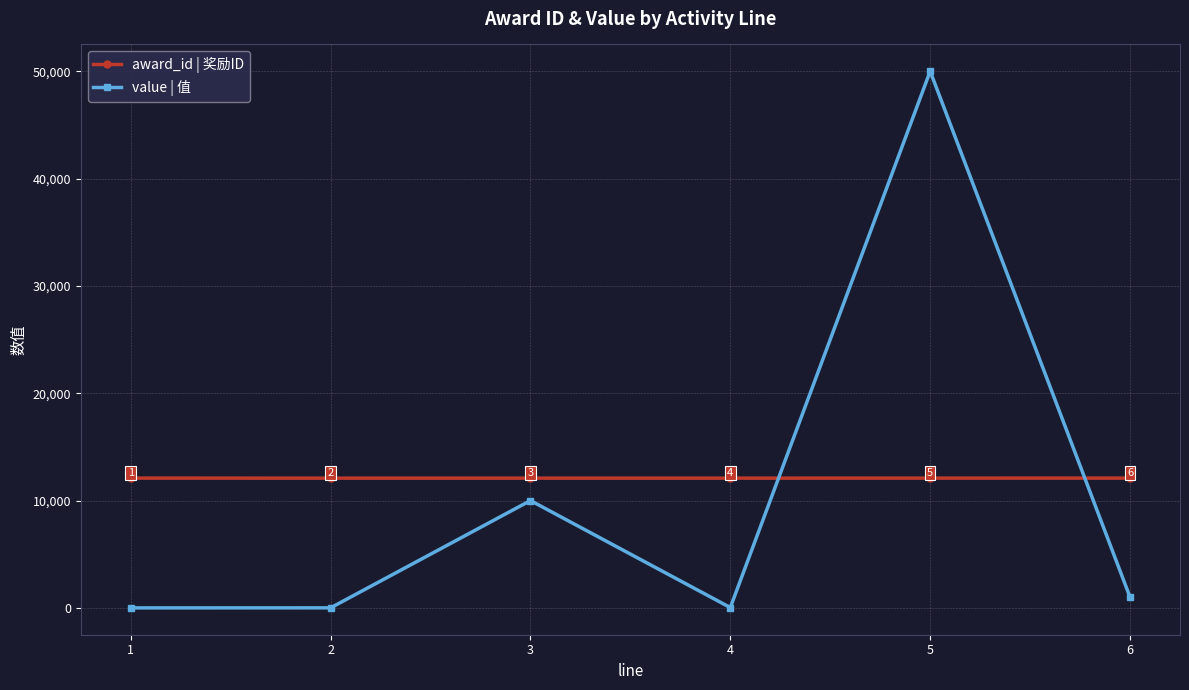

At which label is award_id | 奖励ID closest to 12090?

4